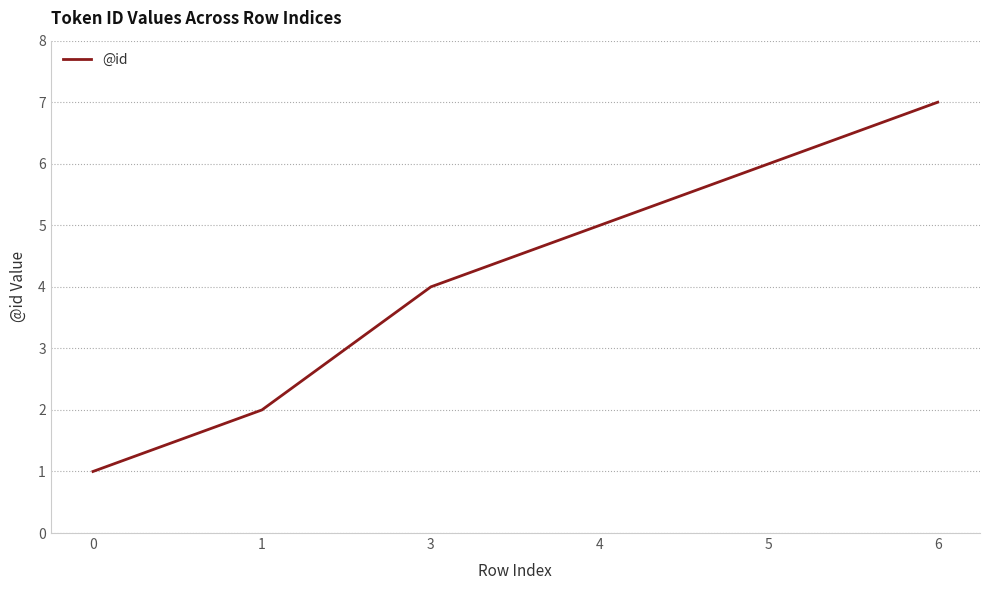

How many values are between 2 and 6?

4